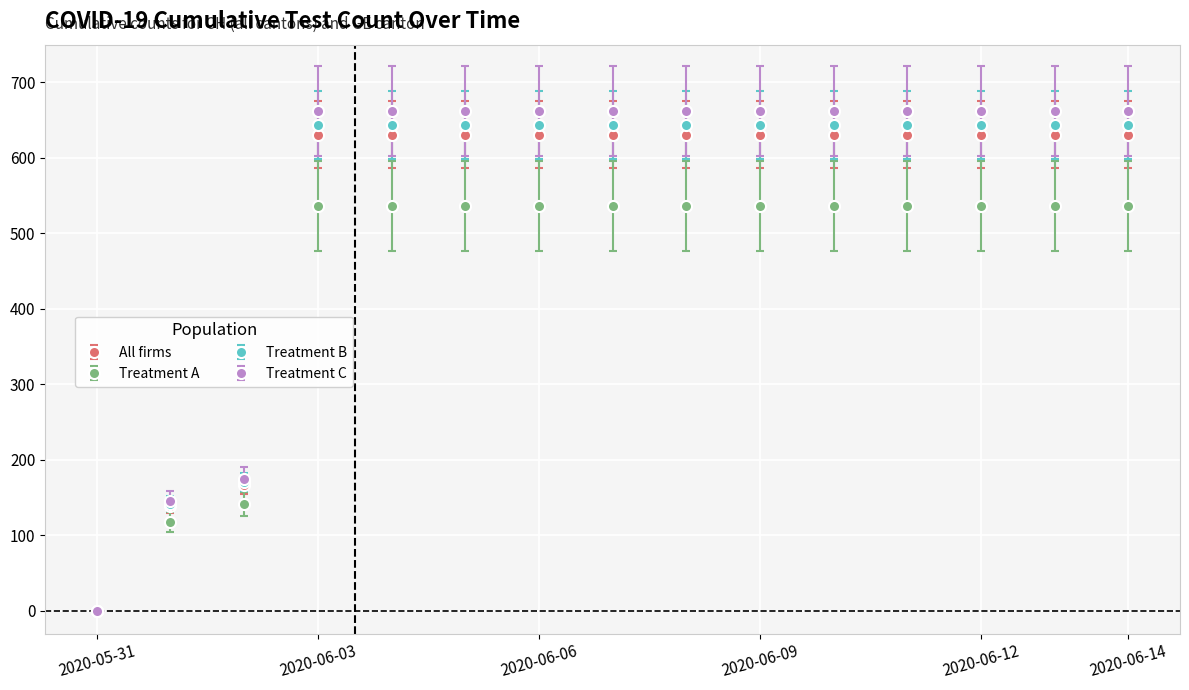

What is the highest value of the All firms series?

631.0